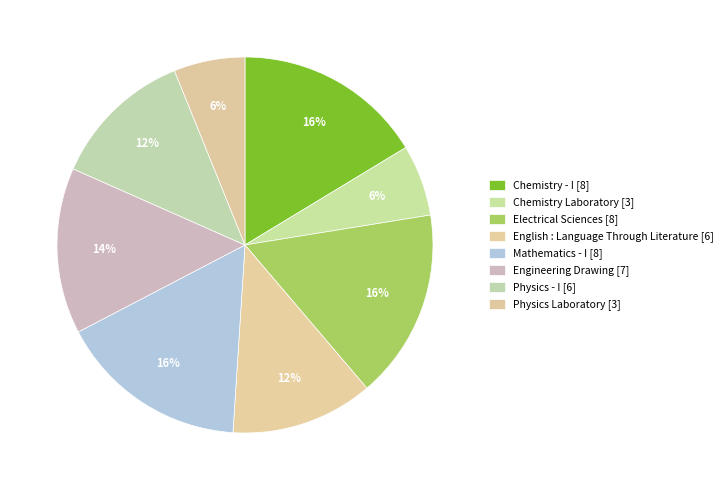

Count the number of slices in the pie.

8